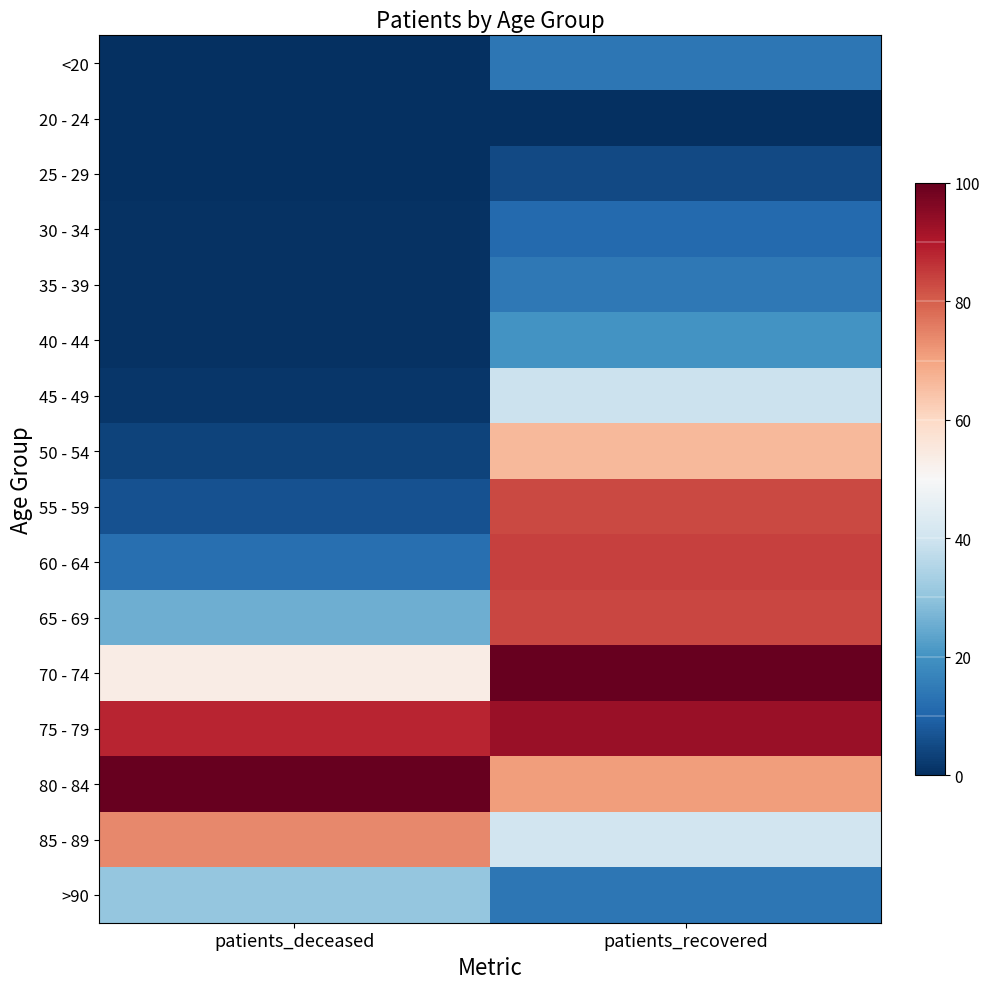

Reading left to right, list all the values displayed in this chart.

<20: patients_deceased=0.0	patients_recovered=0.1
20 - 24: patients_deceased=0.0	patients_recovered=0.0
25 - 29: patients_deceased=0.0	patients_recovered=0.0
30 - 34: patients_deceased=0.0	patients_recovered=0.1
35 - 39: patients_deceased=0.0	patients_recovered=0.1
40 - 44: patients_deceased=0.0	patients_recovered=0.2
45 - 49: patients_deceased=0.0	patients_recovered=0.4
50 - 54: patients_deceased=0.0	patients_recovered=0.7
55 - 59: patients_deceased=0.1	patients_recovered=0.8
60 - 64: patients_deceased=0.1	patients_recovered=0.8
65 - 69: patients_deceased=0.3	patients_recovered=0.8
70 - 74: patients_deceased=0.5	patients_recovered=1.0
75 - 79: patients_deceased=0.9	patients_recovered=0.9
80 - 84: patients_deceased=1.0	patients_recovered=0.7
85 - 89: patients_deceased=0.7	patients_recovered=0.4
>90: patients_deceased=0.3	patients_recovered=0.1